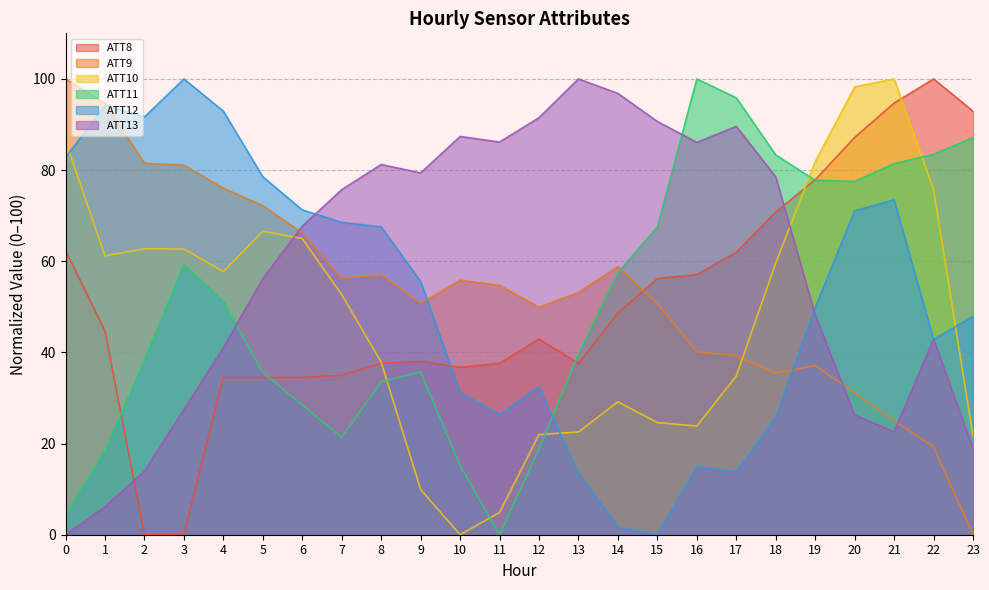

True or false: ATT13 and ATT10 cross at least once.

True